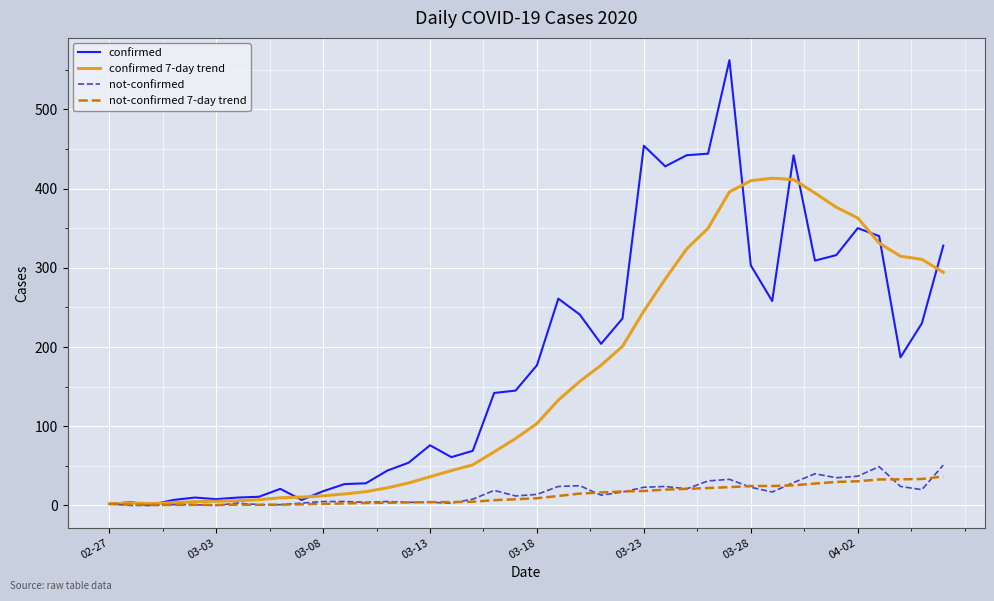

Which series has the largest range (max minus min)?

confirmed